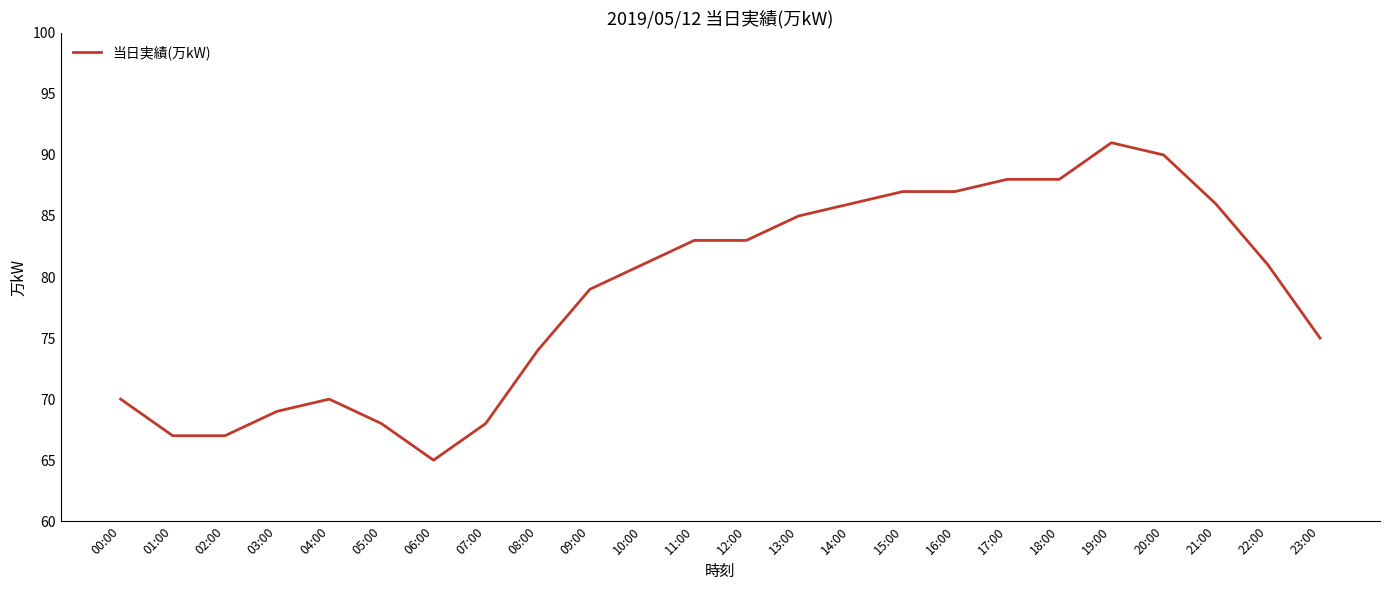

What is the greatest value displayed?

91